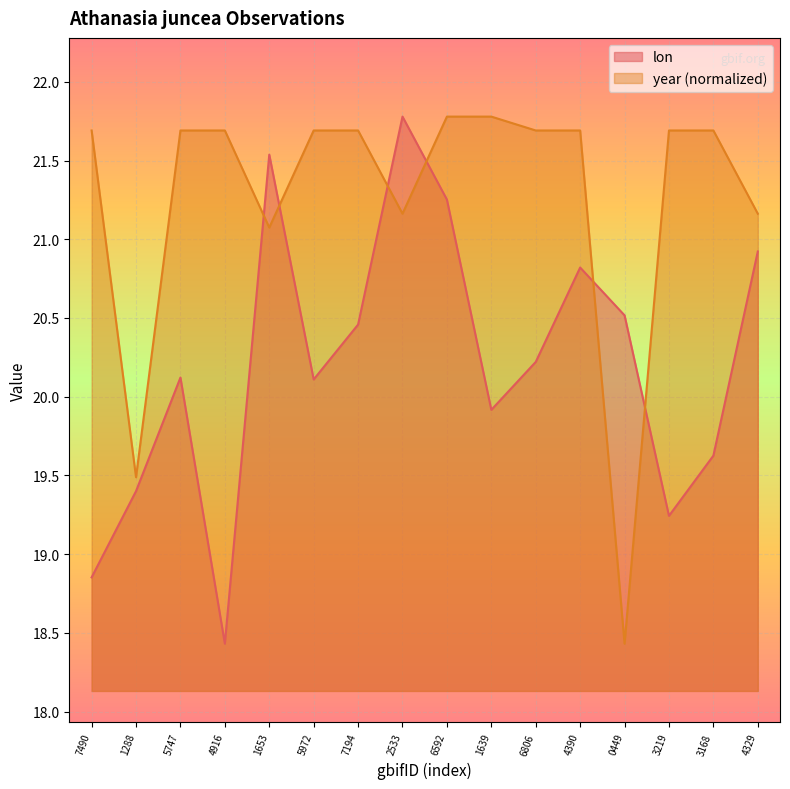

Where does the lon series first go above 20?

5747